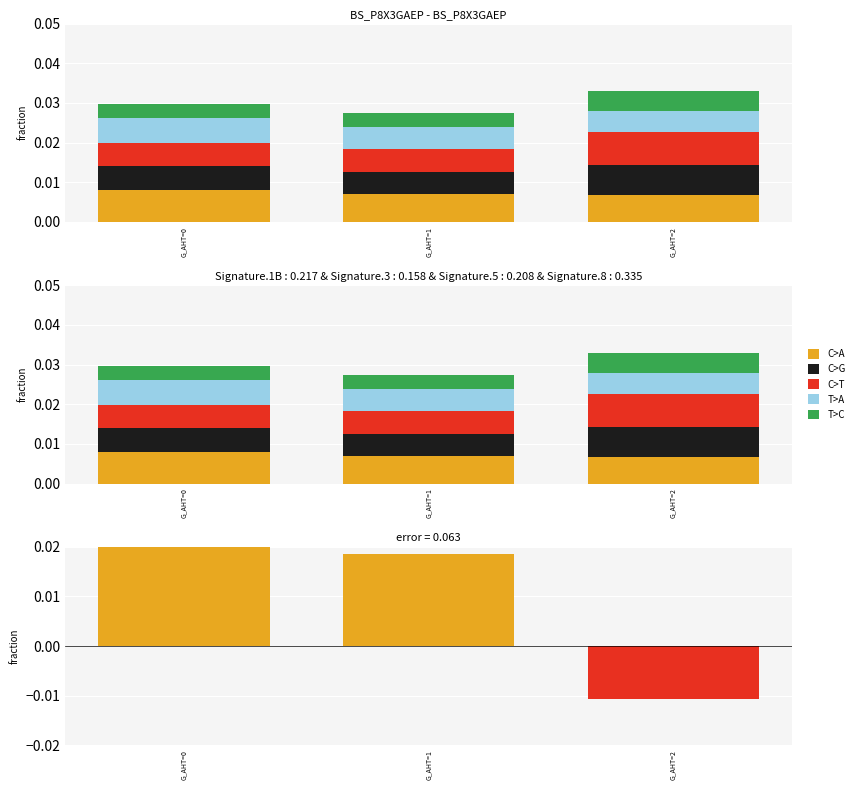

Between G_AHT=2 and G_AHT=0, which is larger?

G_AHT=0